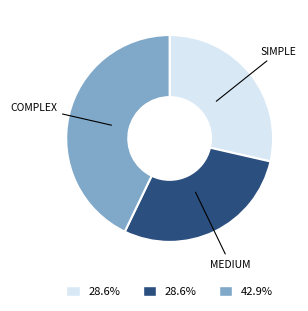

Does any single category account for the majority?

No